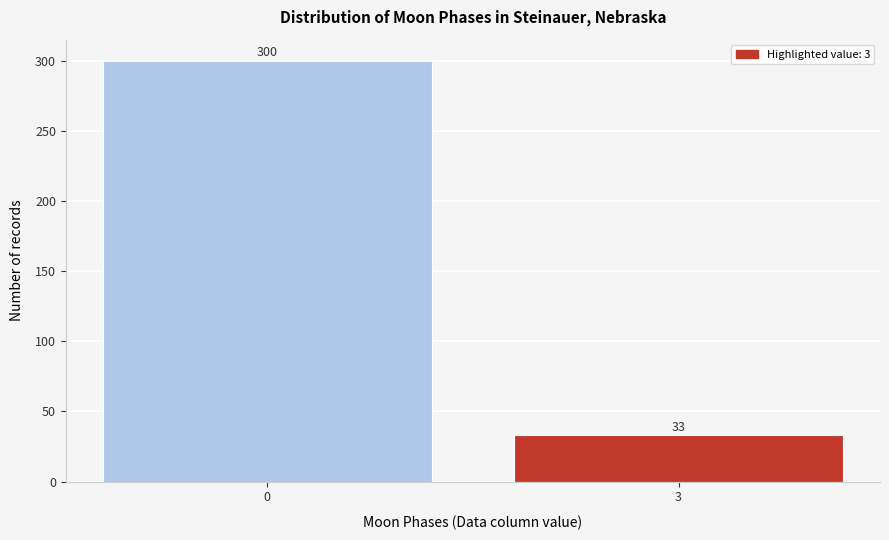

Reading right to left, list all the values displayed in this chart.

3=33	0=300